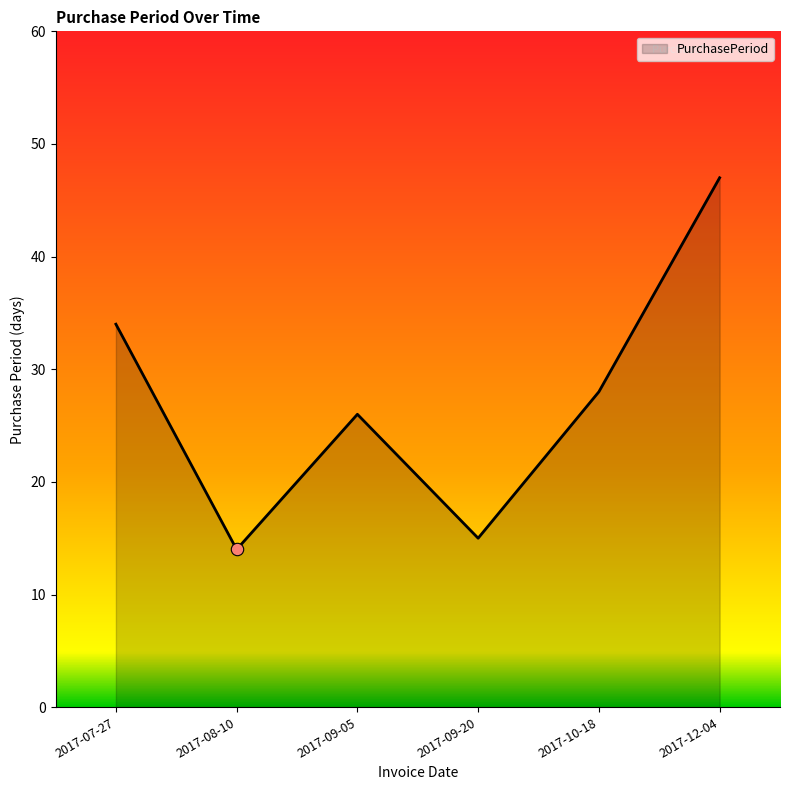

Between 2017-10-18 and 2017-07-27, which is larger?

2017-07-27